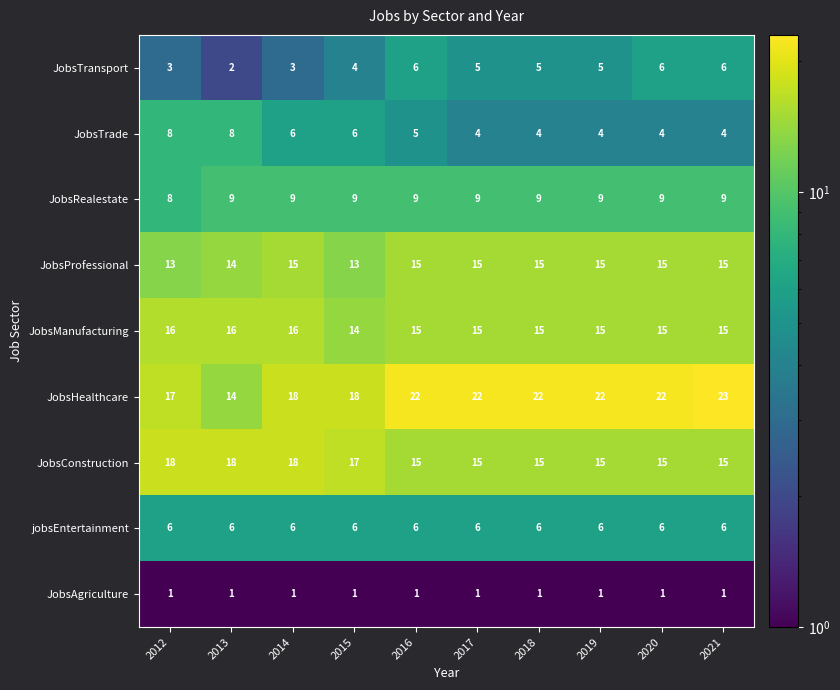

What is the spread (max minus min) of values at 2016?

21